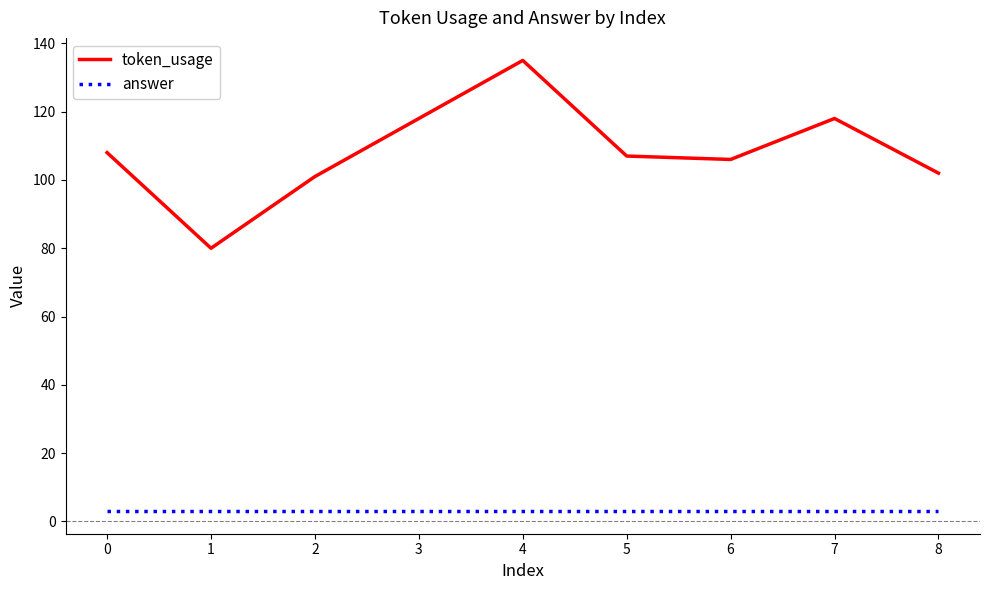

What are all the series names shown in the legend?

token_usage, answer